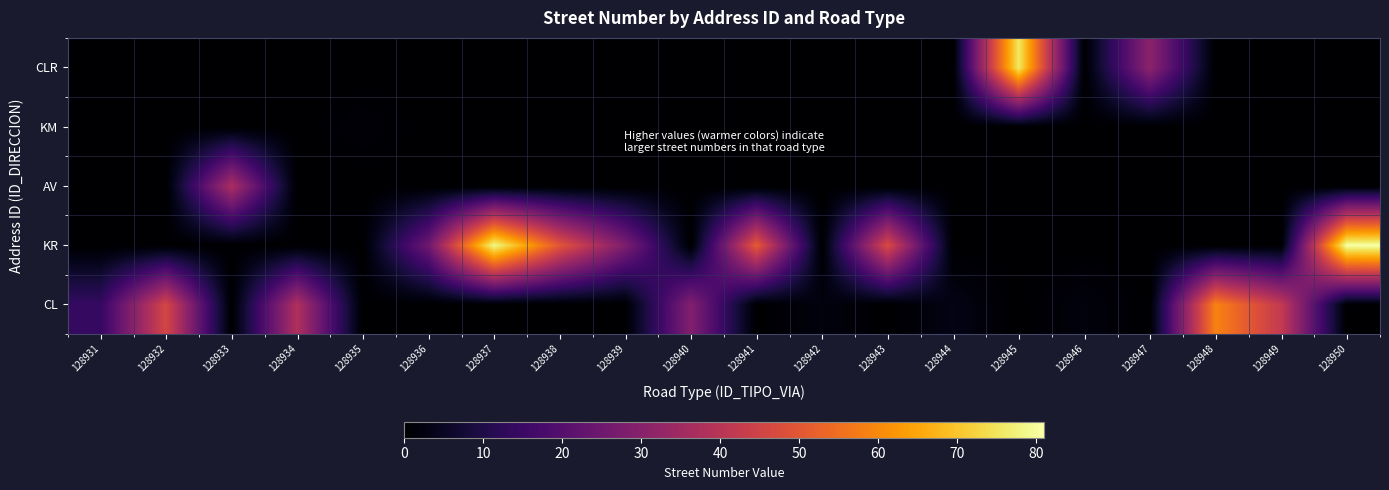

Which category has the highest value across all series?

128950